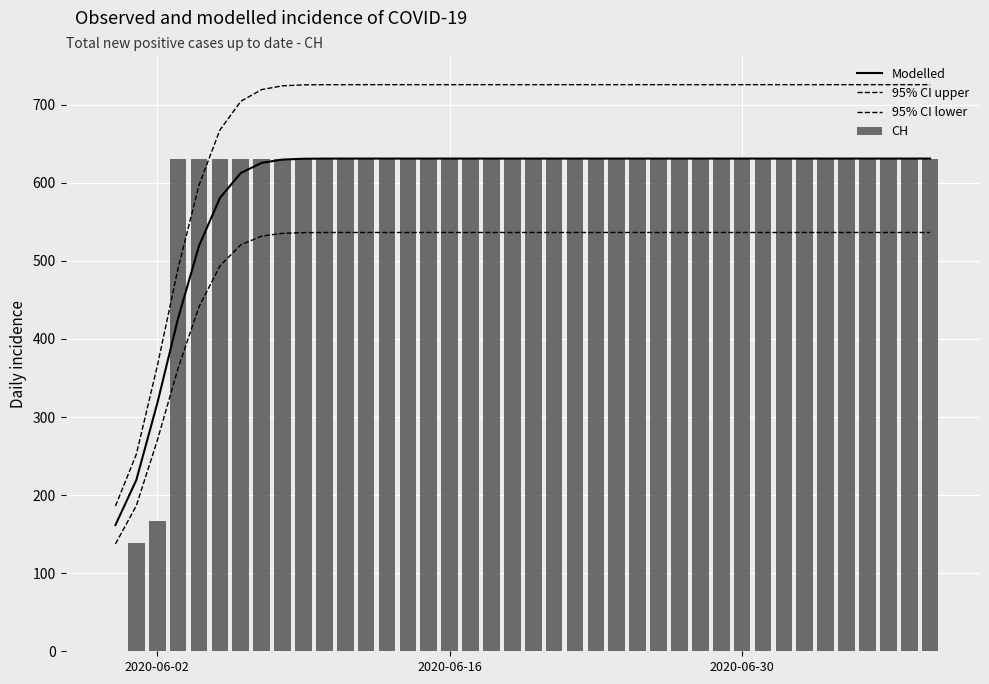

What is the label of the 40th bar from the right?

2020-06-02